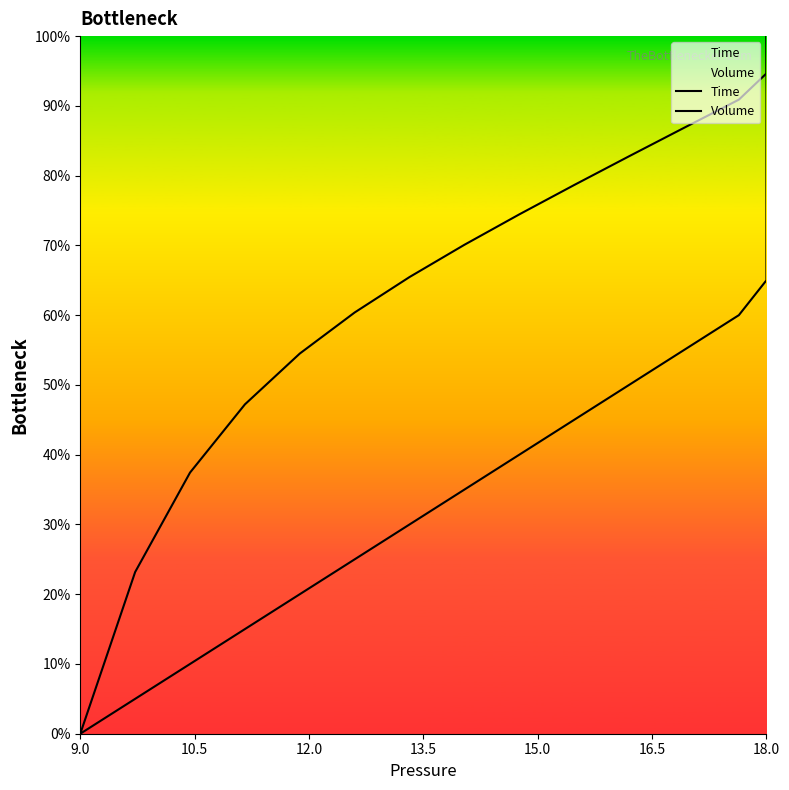

Which series has the largest total across all categories?

Volume